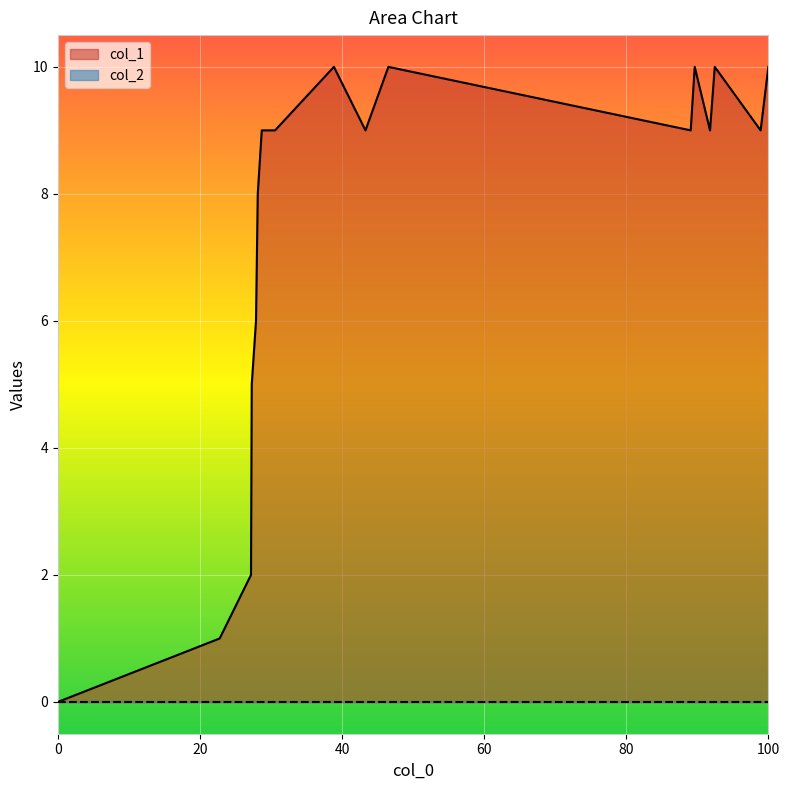

What is the difference between the maximum and second lowest values?

9